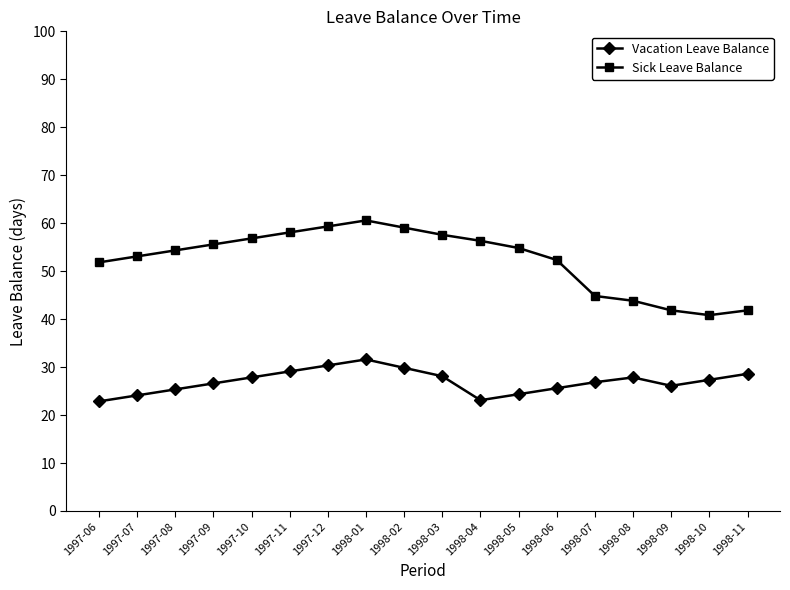

How many lines are shown in the chart?

2